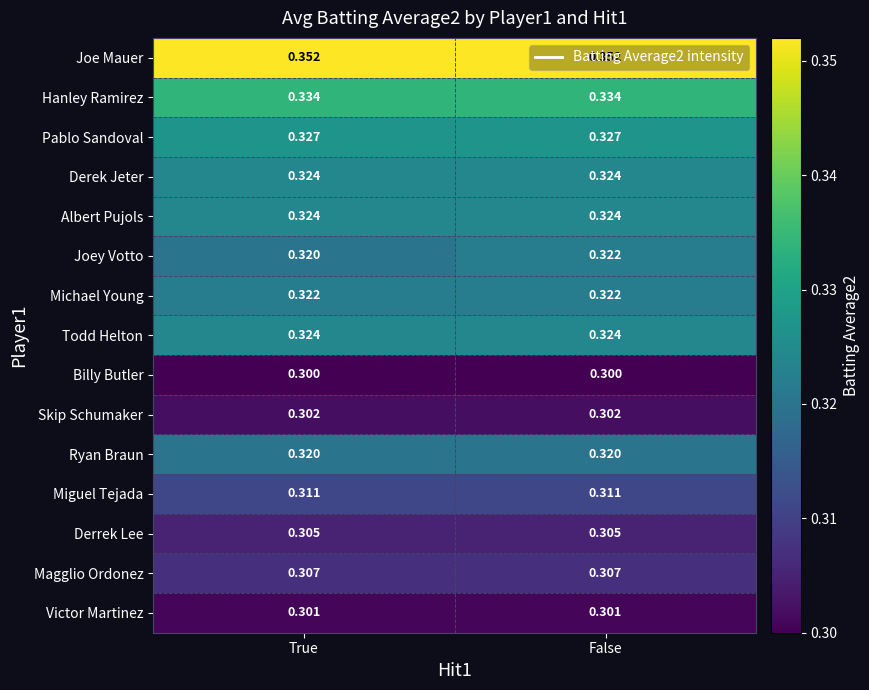

At which category is the sum across all series the highest?

False